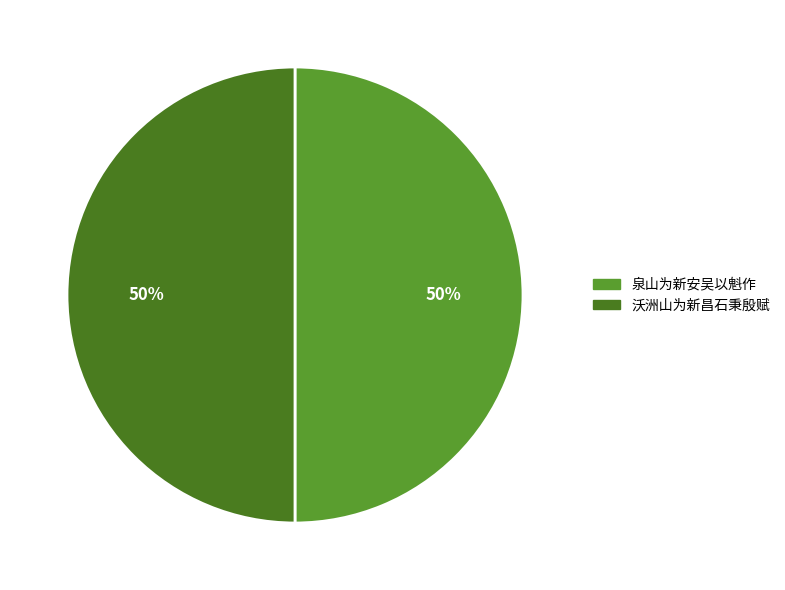

How many segments does this pie chart have?

2